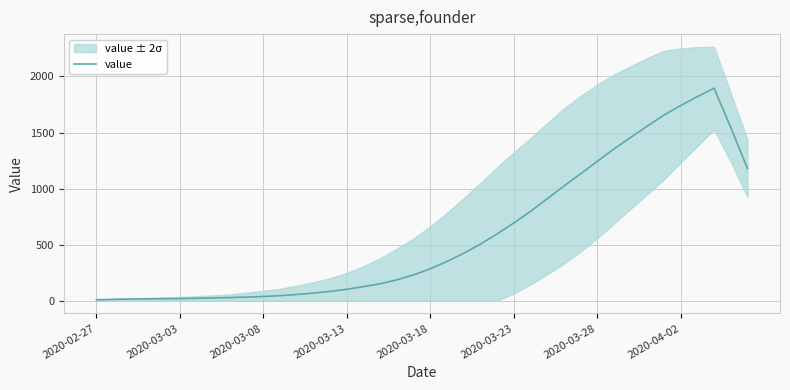

The value at 9 is 52.2. True or false?

False